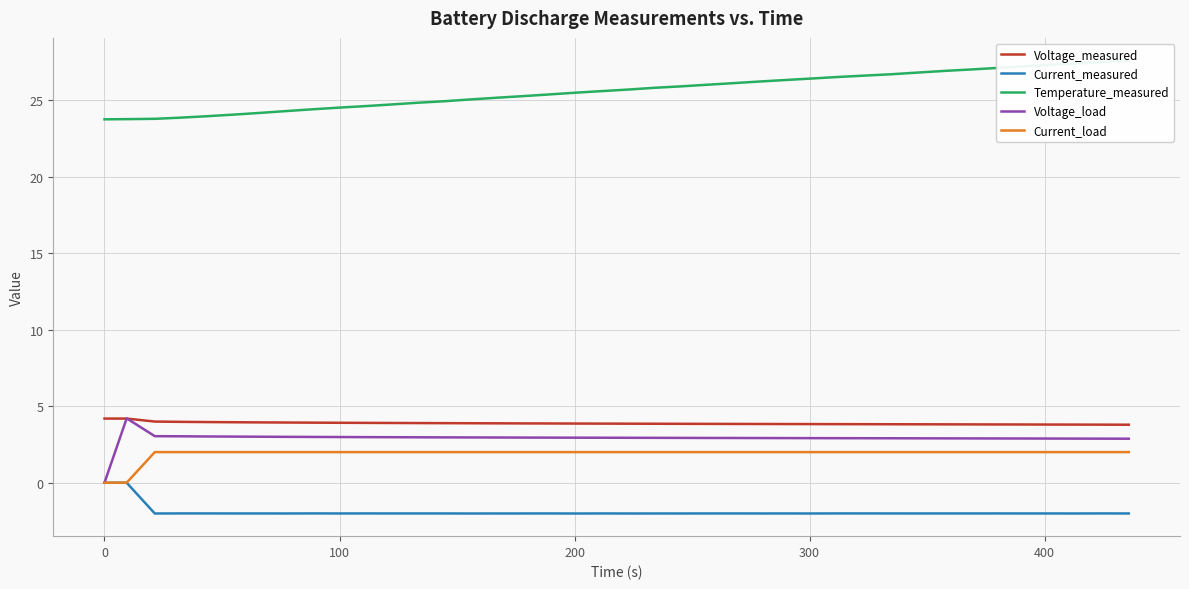

What is the difference between the second highest and minimum values in the Current_measured series?

2.0